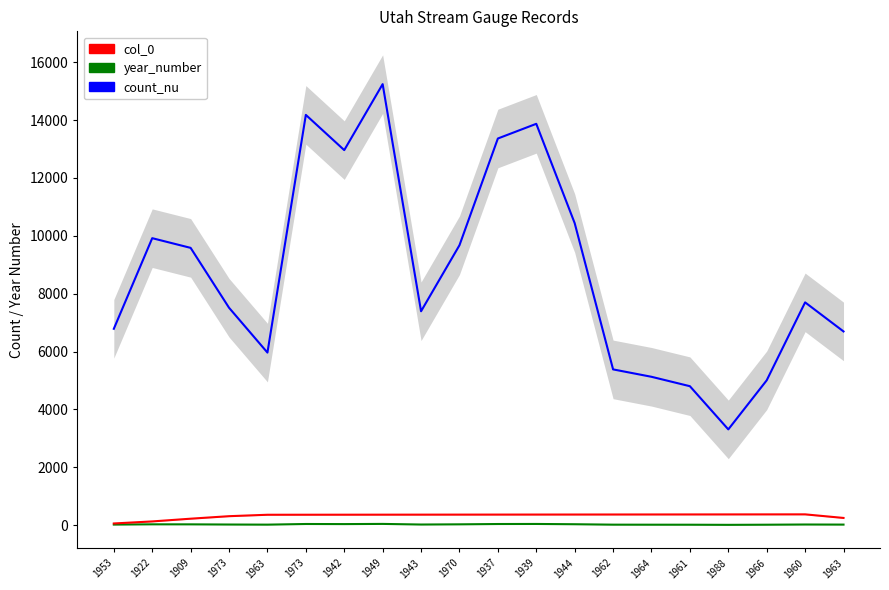

Which series has the largest range (max minus min)?

count_nu